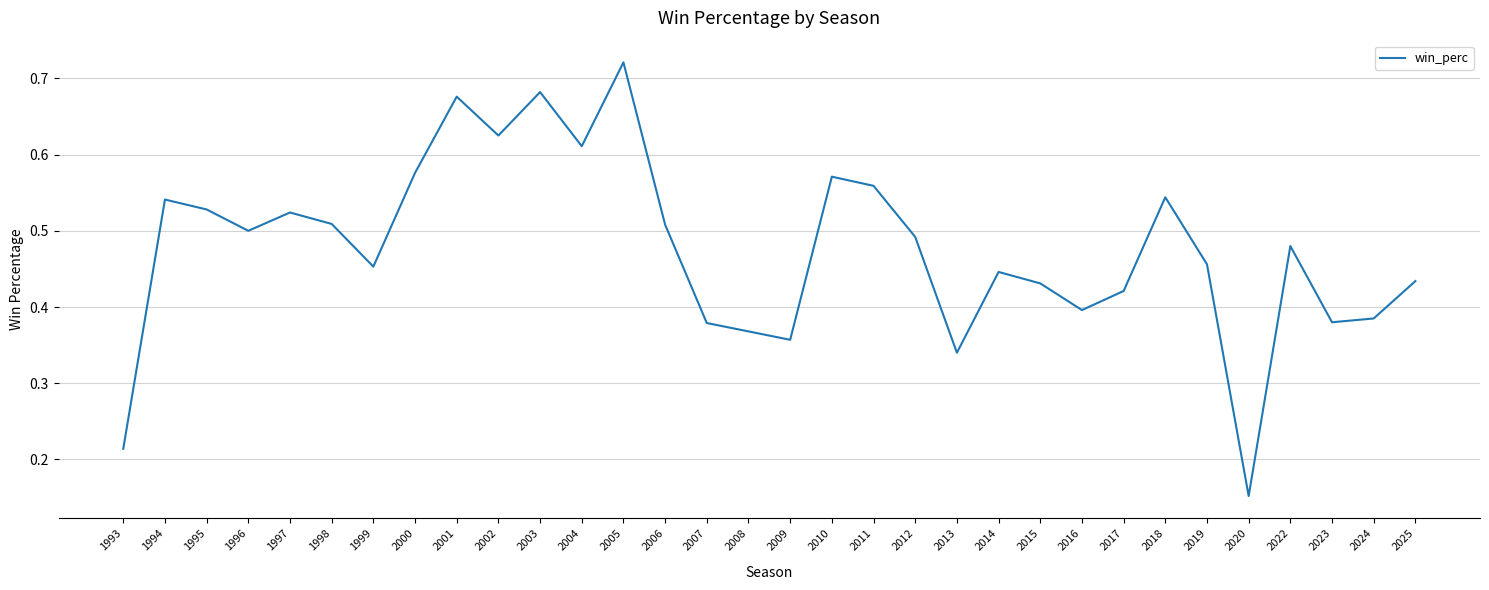

Which category has the lowest value across all series?

2020